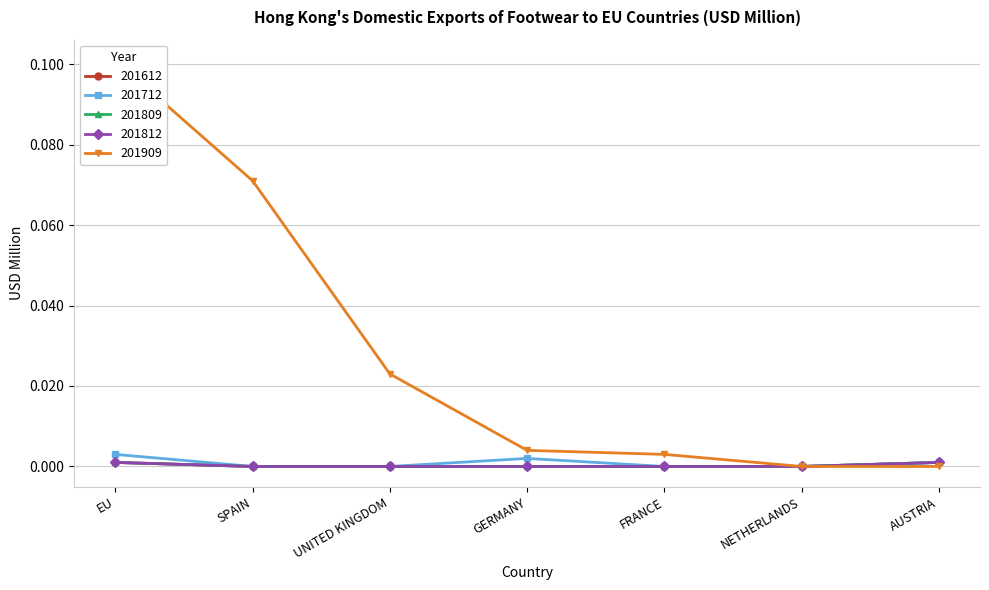

True or false: 201612 and 201712 intersect in this chart.

False